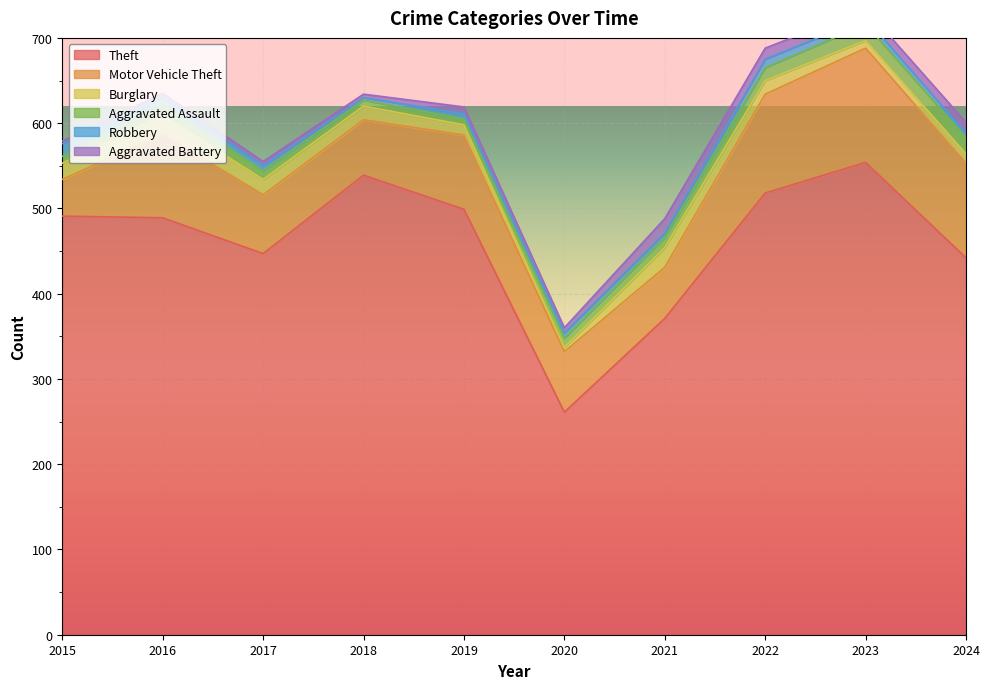

Reading left to right, what are all the values shown in this chart?

Theft: 2015=491	2016=489	2017=447	2018=539	2019=499	2020=261	2021=371	2022=518	2023=554	2024=442
Motor Vehicle Theft: 2015=43	2016=98	2017=69	2018=65	2019=87	2020=71	2021=60	2022=116	2023=134	2024=111
Burglary: 2015=19	2016=22	2017=18	2018=16	2019=12	2020=5	2021=23	2022=16	2023=9	2024=11
Aggravated Assault: 2015=8	2016=13	2017=10	2018=7	2019=7	2020=11	2021=12	2022=15	2023=19	2024=19
Robbery: 2015=15	2016=8	2017=6	2018=3	2019=6	2020=6	2021=5	2022=10	2023=7	2024=5
Aggravated Battery: 2015=3	2016=5	2017=5	2018=4	2019=8	2020=6	2021=17	2022=13	2023=11	2024=13